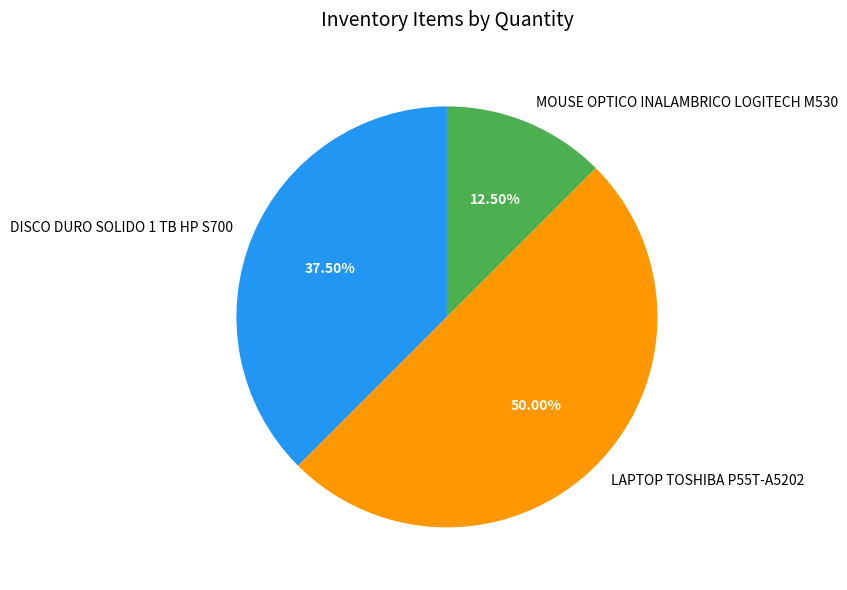

Which has a higher value, MOUSE OPTICO INALAMBRICO LOGITECH M530 or LAPTOP TOSHIBA P55T-A5202?

LAPTOP TOSHIBA P55T-A5202